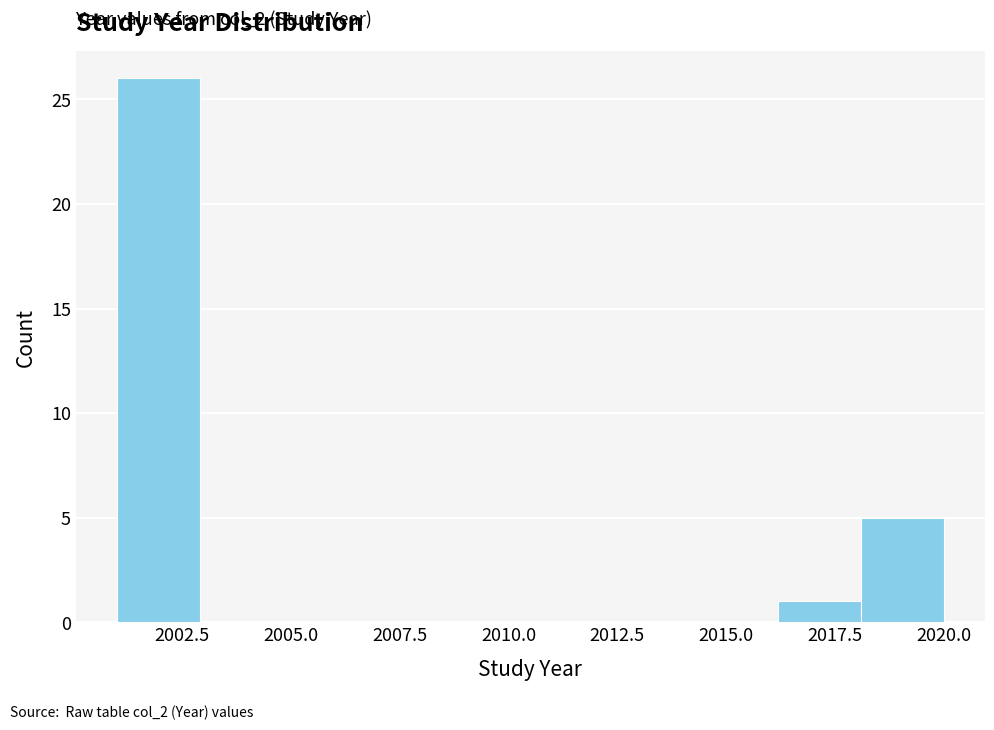

Around what value on the x-axis is the tallest bar? Give the approximate position of its centre, as read against the axis.

2002.0